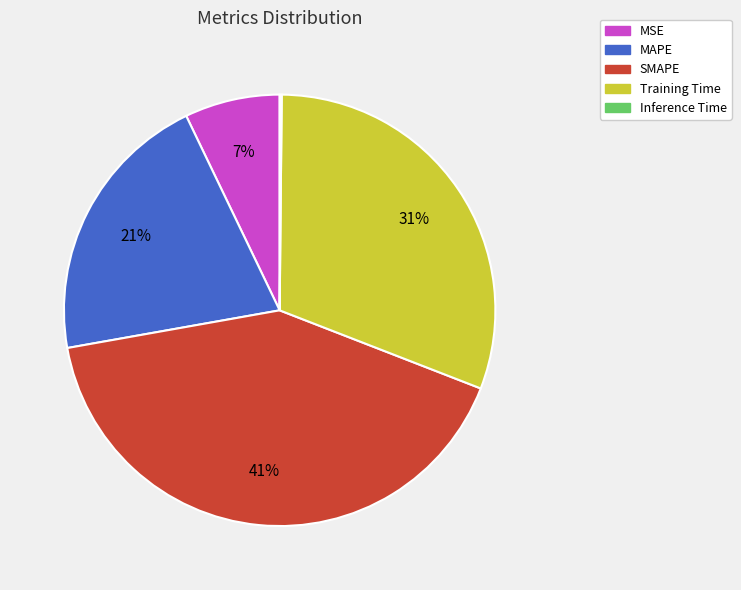

Between SMAPE and MAPE, which is larger?

SMAPE